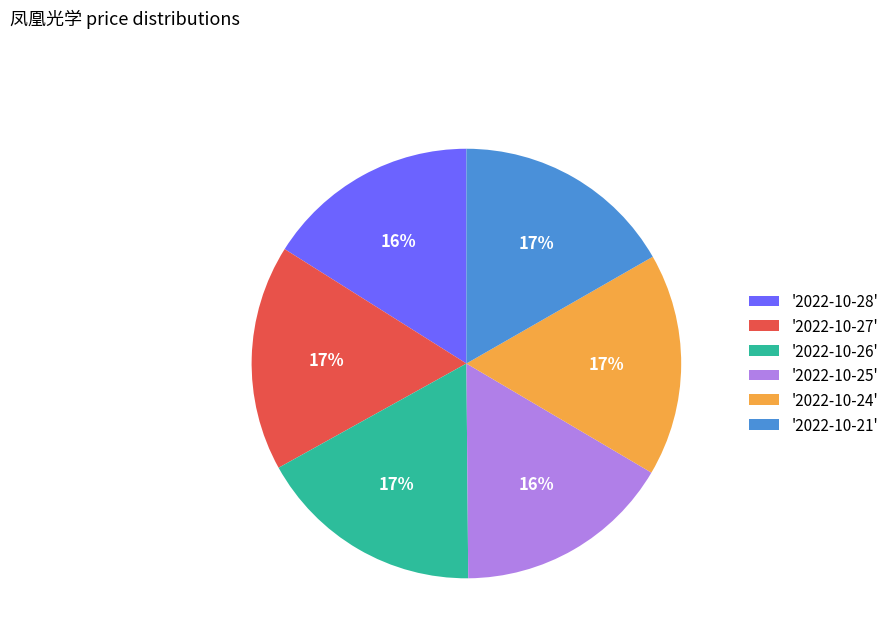

How many slices are in this pie chart?

6